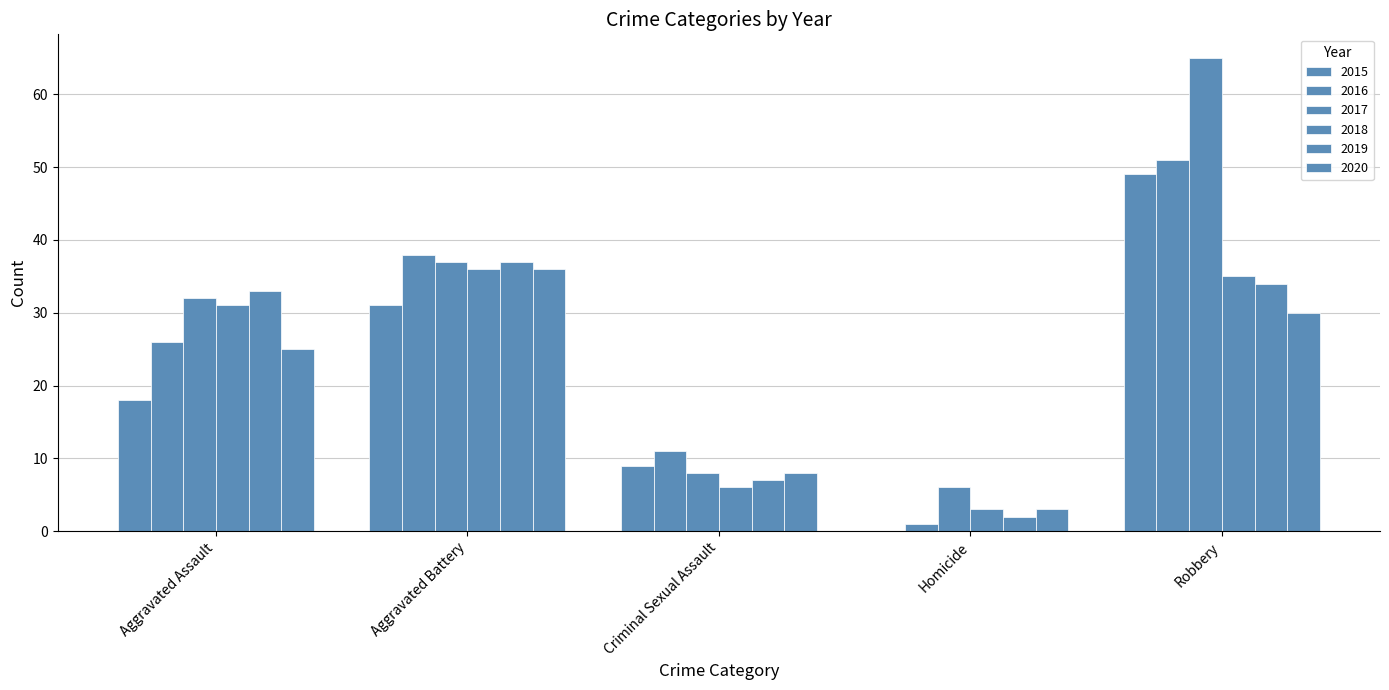

Rank the series at Aggravated Battery from highest to lowest value.

2016, 2017, 2019, 2018, 2020, 2015